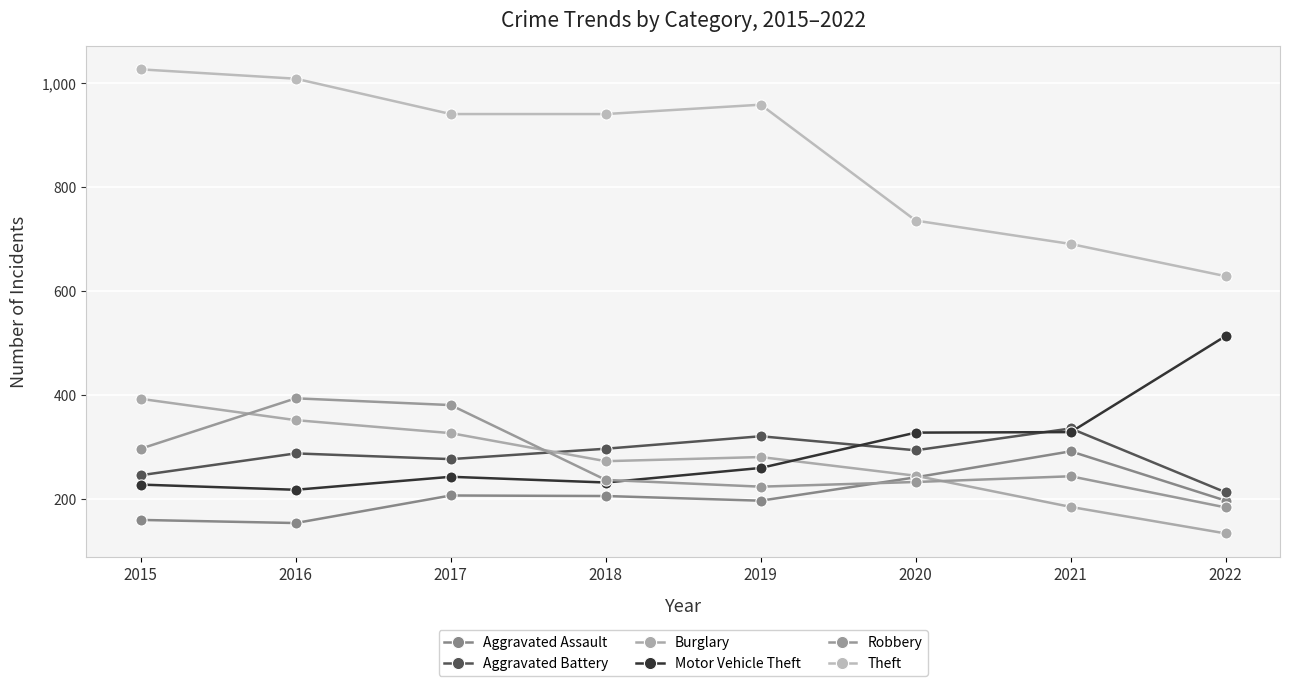

At which label does Aggravated Battery reach its peak?

2021